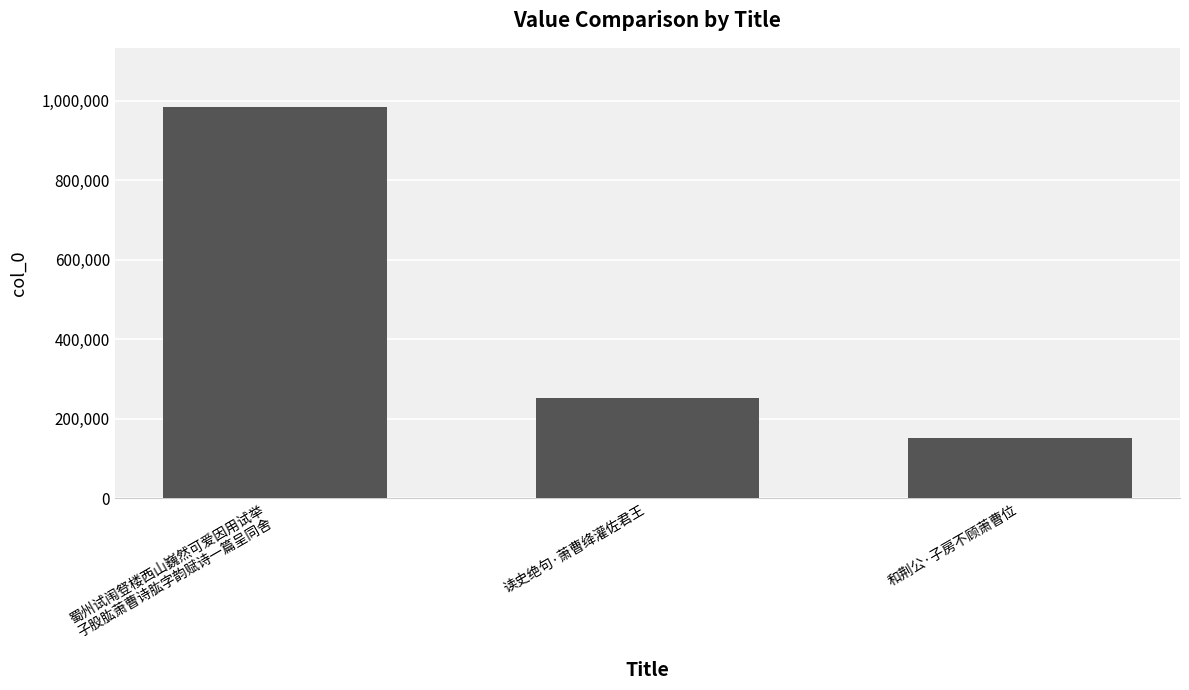

At which category does the chart reach its minimum across all series?

和荆公·子房不顾萧曹位